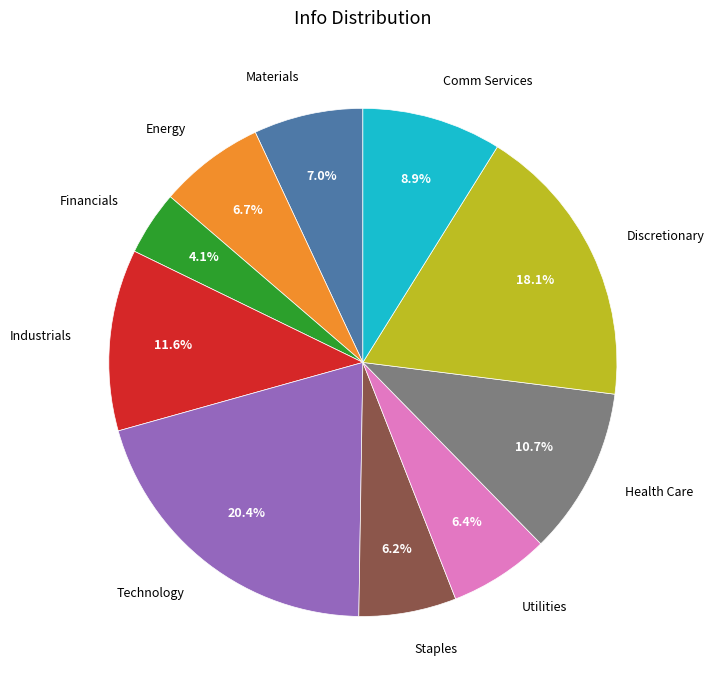

The Discretionary slice represents 7% of the pie. True or false?

False